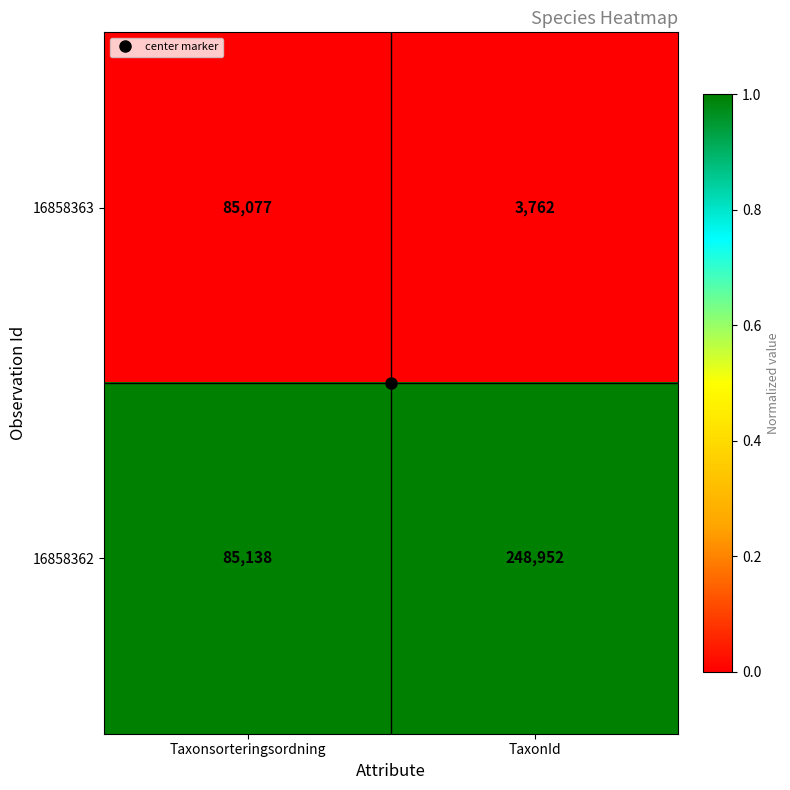

What is the average value of the 16858363 series?

44420